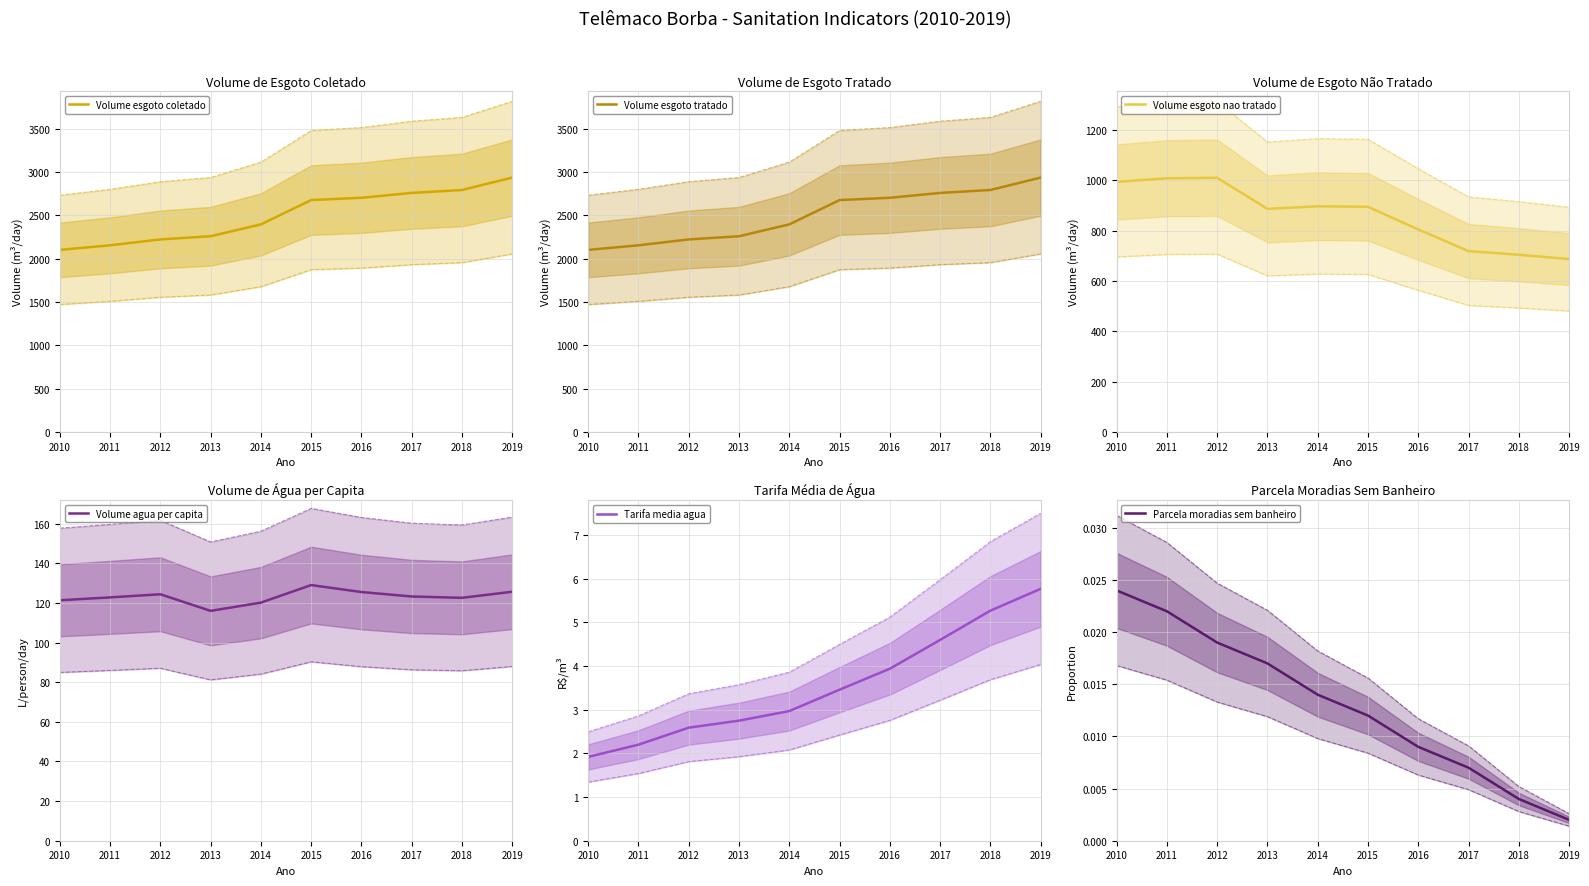

How many lines are shown in the chart?

6